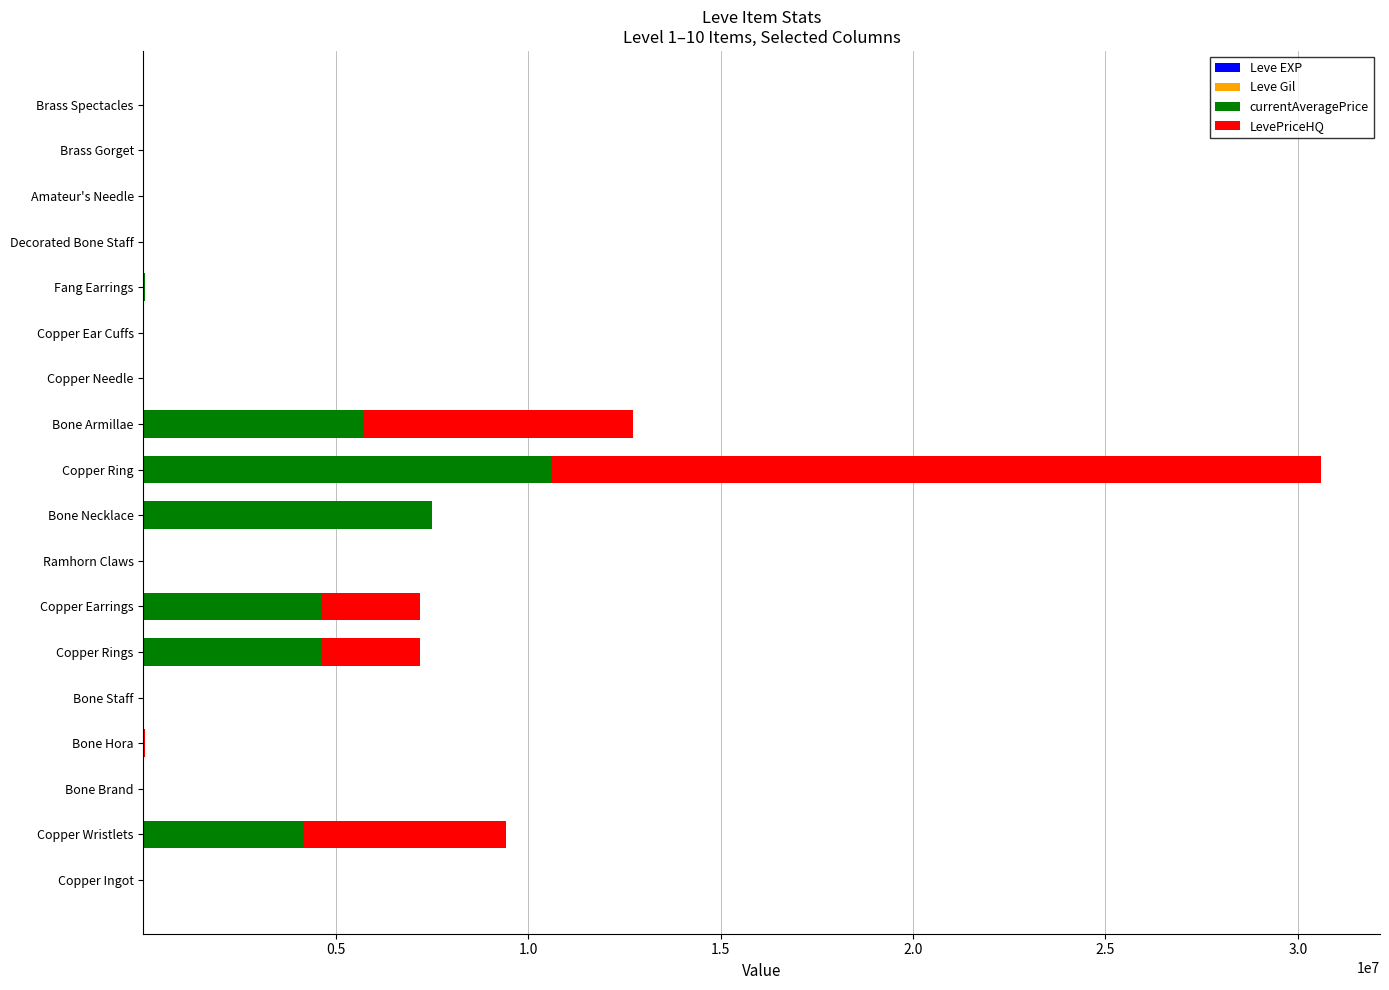

At which category is the sum across all series the highest?

Copper Ring